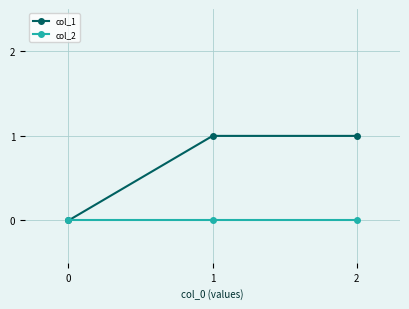

True or false: col_1 has a value of -1 at 0.

False